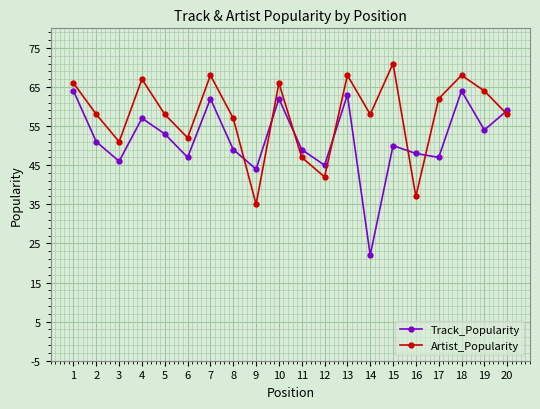

What value does the Track_Popularity series have at 14, to the nearest 5?

20